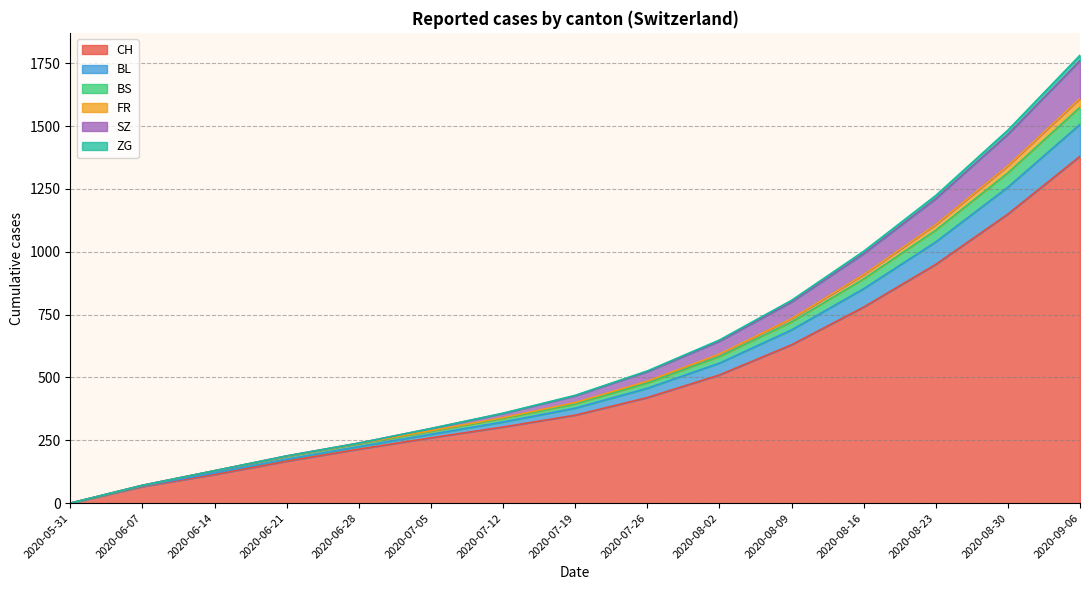

True or false: FR and BL cross at least once.

False